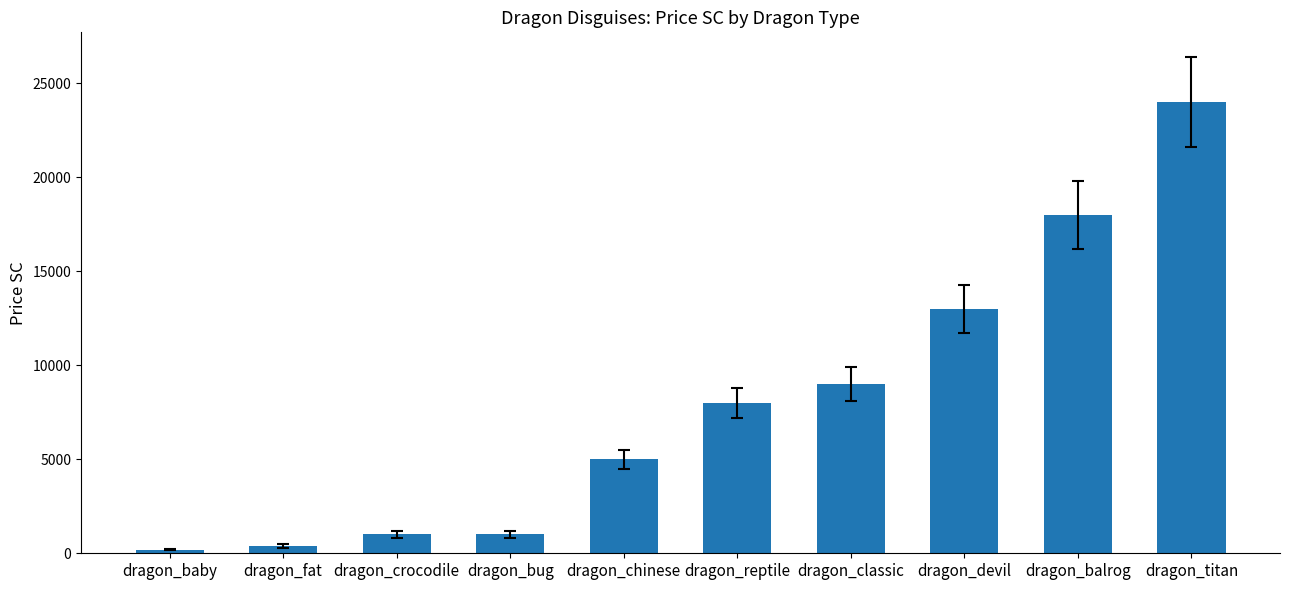

What is the label of the 9th bar from the left?

dragon_balrog